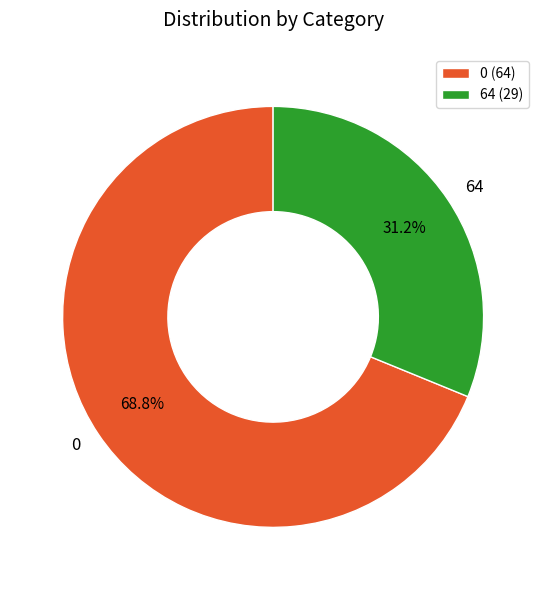

Is there any slice that represents more than half of the pie?

Yes